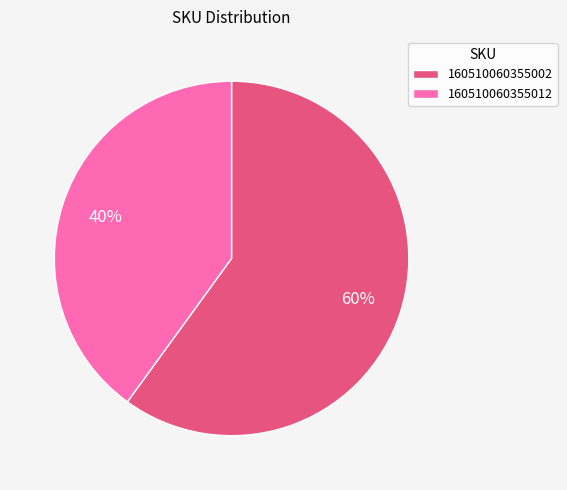

Which slice is the smallest?

160510060355012